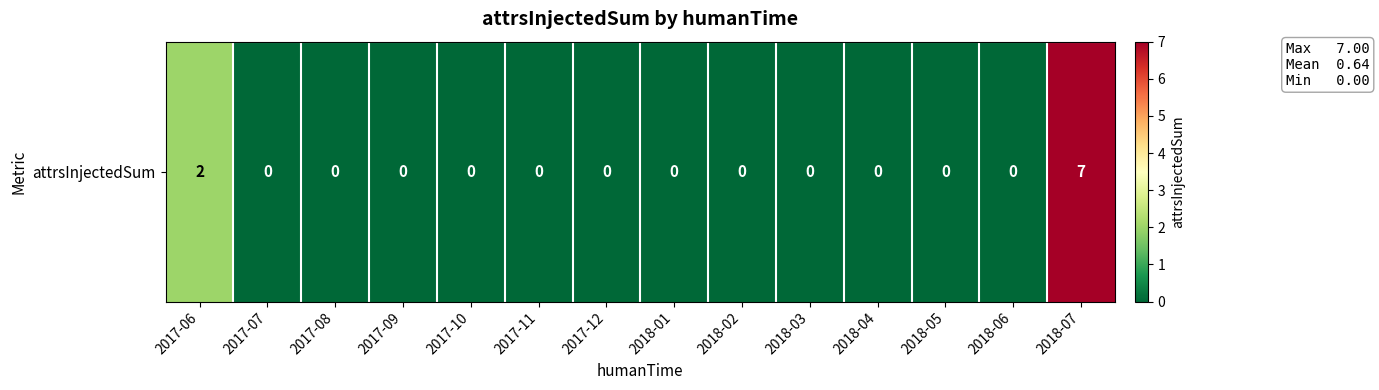

Reading left to right, list all the values displayed in this chart.

2017-06=2	2017-07=0	2017-08=0	2017-09=0	2017-10=0	2017-11=0	2017-12=0	2018-01=0	2018-02=0	2018-03=0	2018-04=0	2018-05=0	2018-06=0	2018-07=7